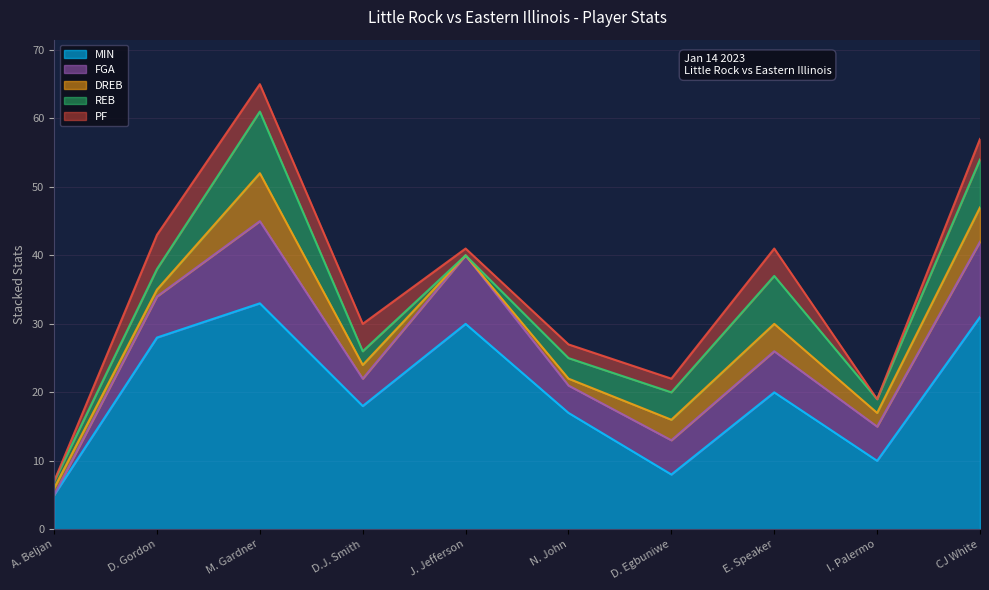

Which category has the lowest value in the FGA series?

A. Beljan